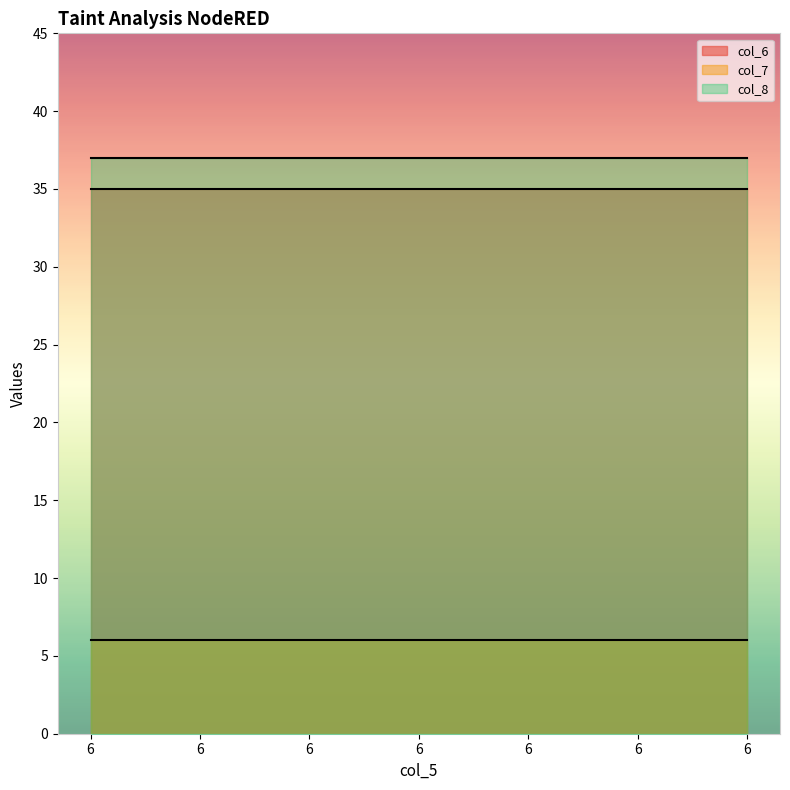

True or false: col_6 has more than 1 interior local peaks.

False